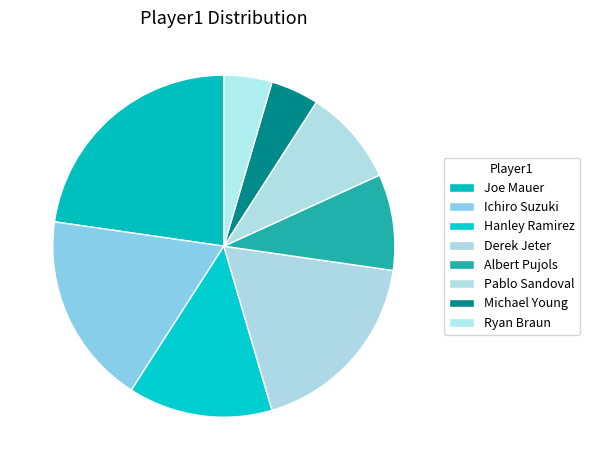

Count the number of slices in the pie.

8